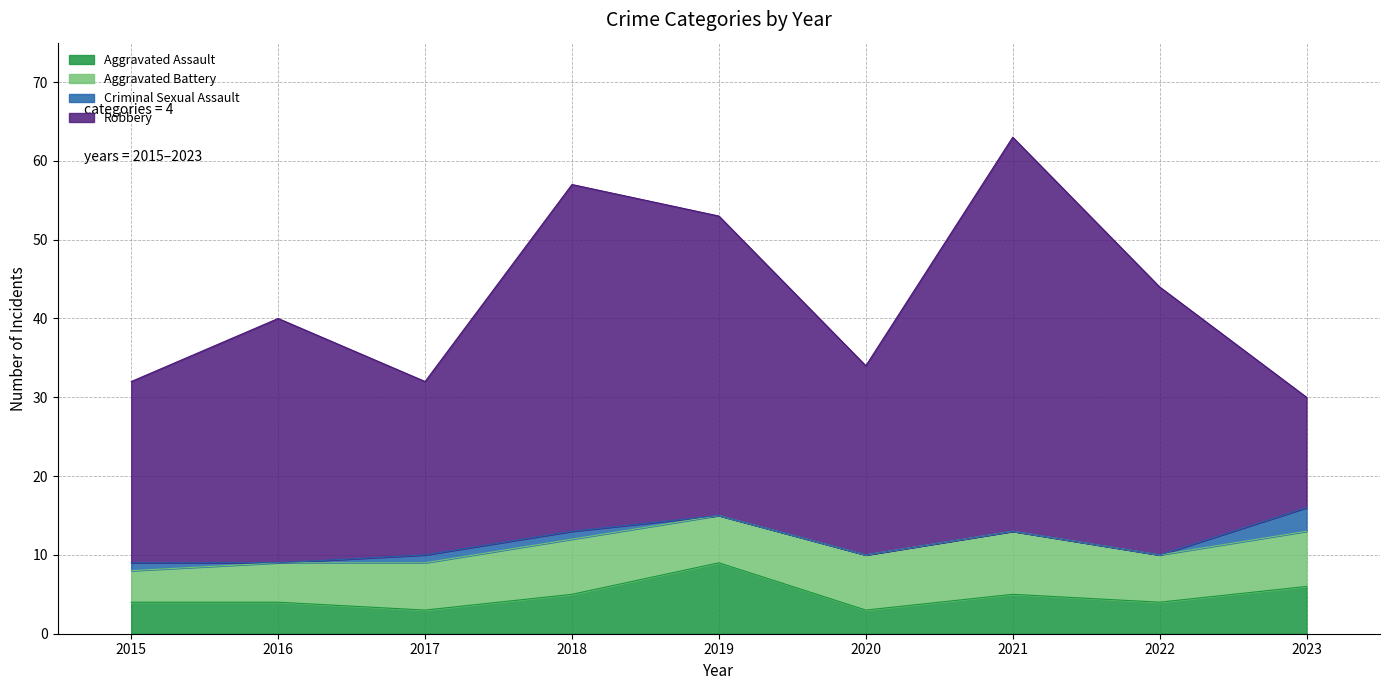

How many times do Aggravated Battery and Aggravated Assault cross each other?

2